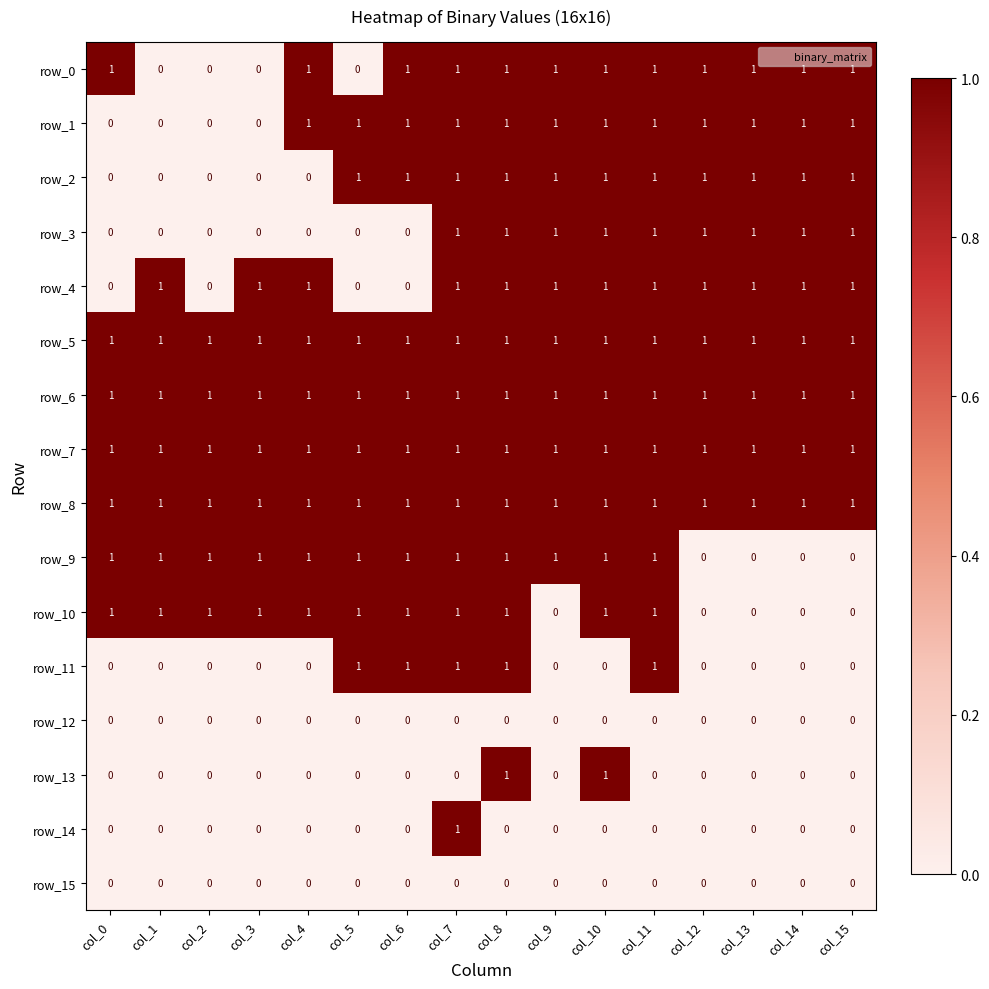

Is the value of row_2 at col_0 greater than the value of row_7 at col_13?

No